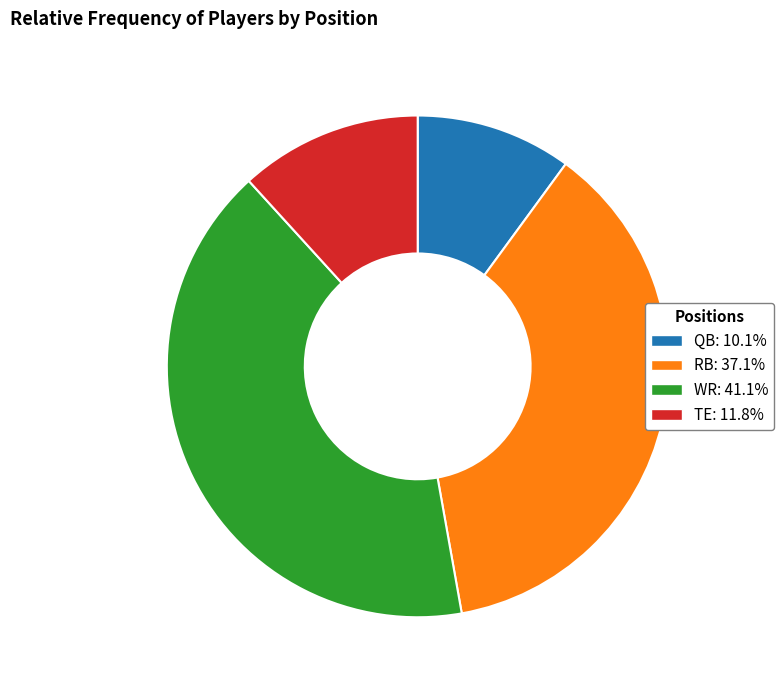

How many segments does this pie chart have?

4